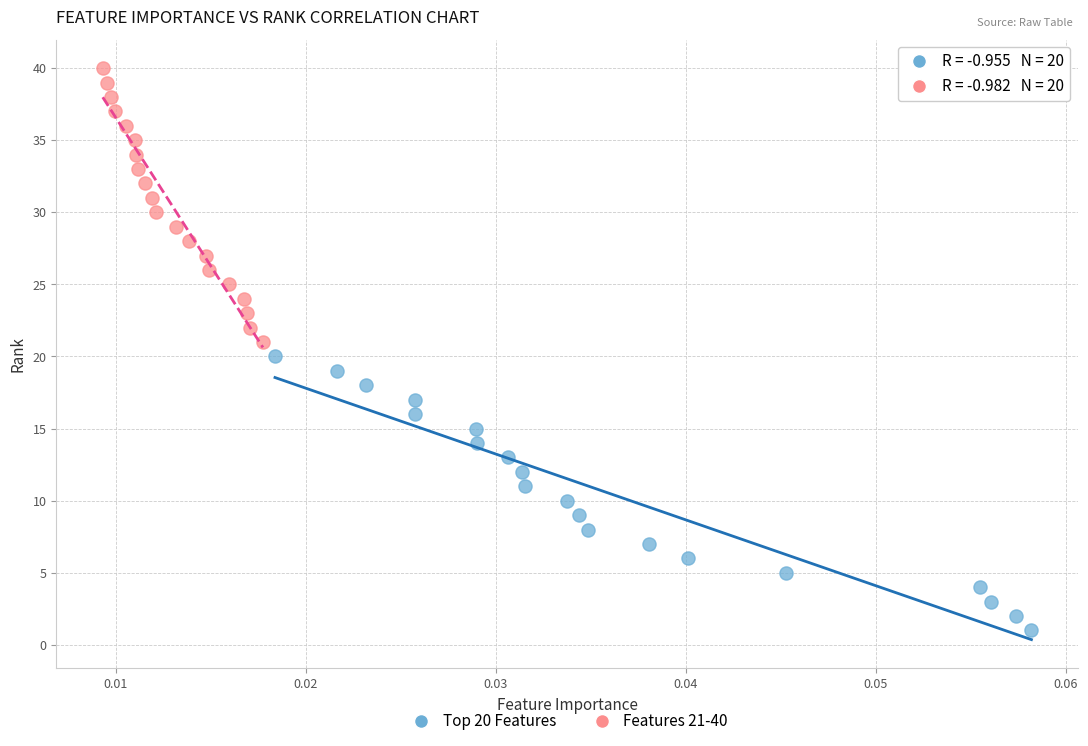

Which series reaches the minimum Y coordinate?

Top 20 Features